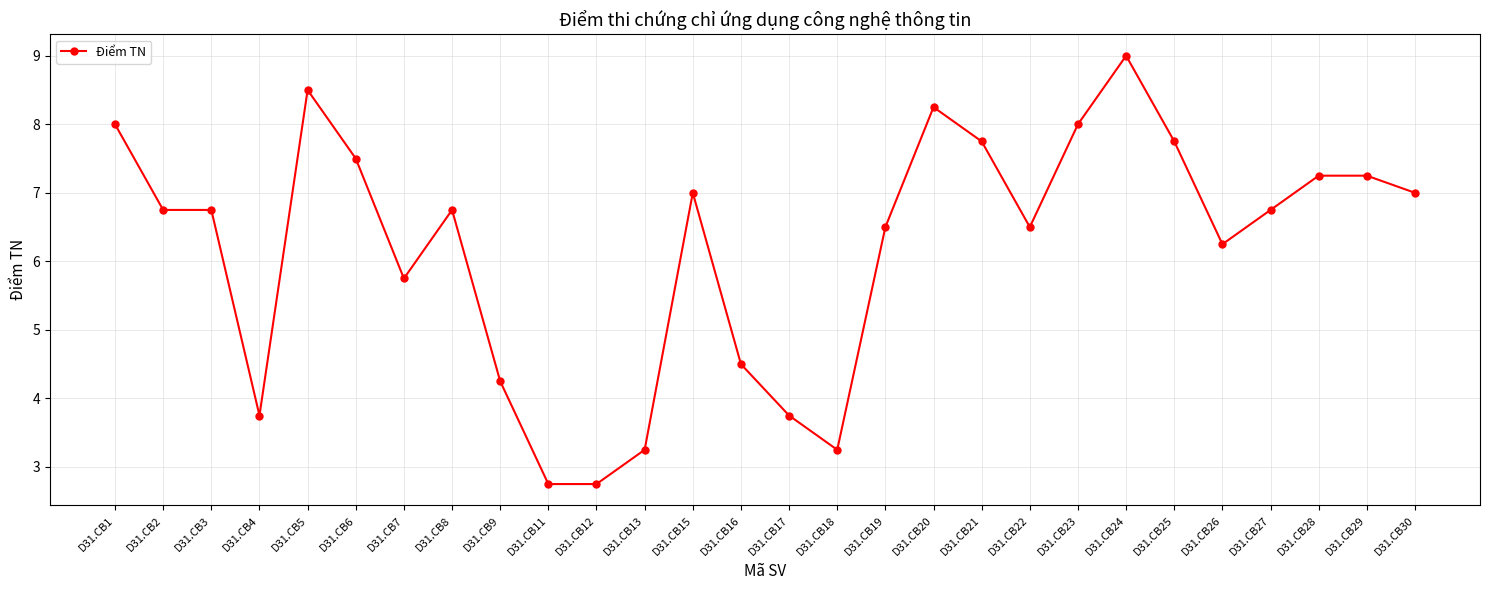

The value at D31.CB28 is 7.2. True or false?

True